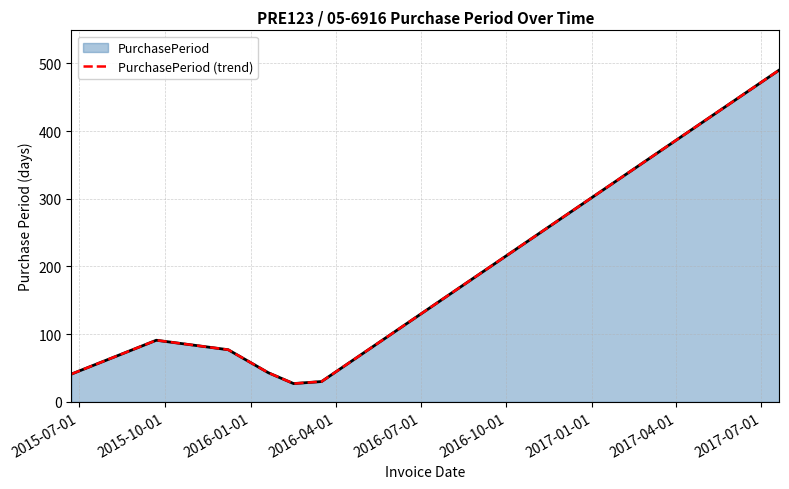

True or false: PurchasePeriod (trend) and PurchasePeriod intersect in this chart.

False